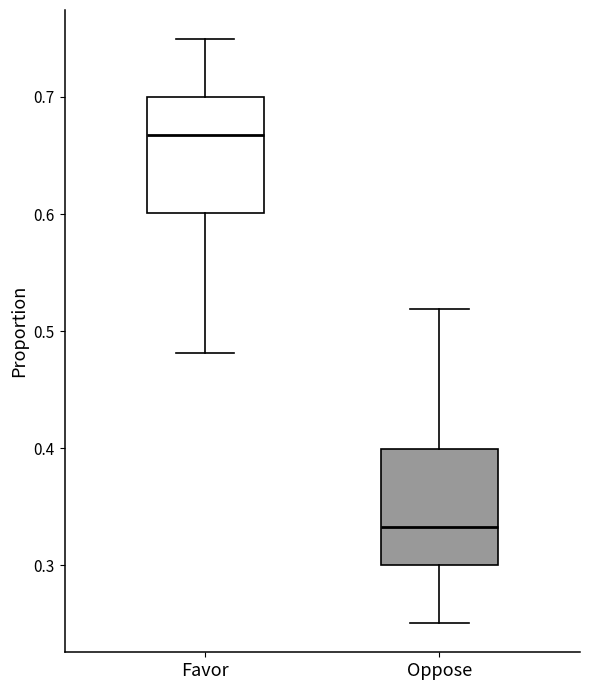

Reading left to right, transcribe this box plot: for each box, give where its median line is, the range the box spans, and where its two whiskers end, as read against the y-axis. The values are not printed on the chart, so give them approximately, as read against the axis.

Favor: median 0.67, box 0.60 to 0.70, whiskers 0.48 to 0.75
Oppose: median 0.33, box 0.30 to 0.40, whiskers 0.25 to 0.52